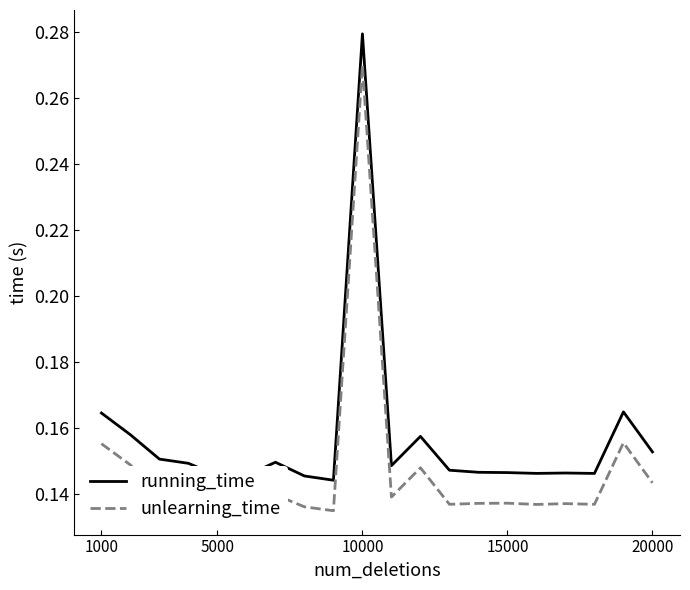

What are all the series names shown in the legend?

running_time, unlearning_time